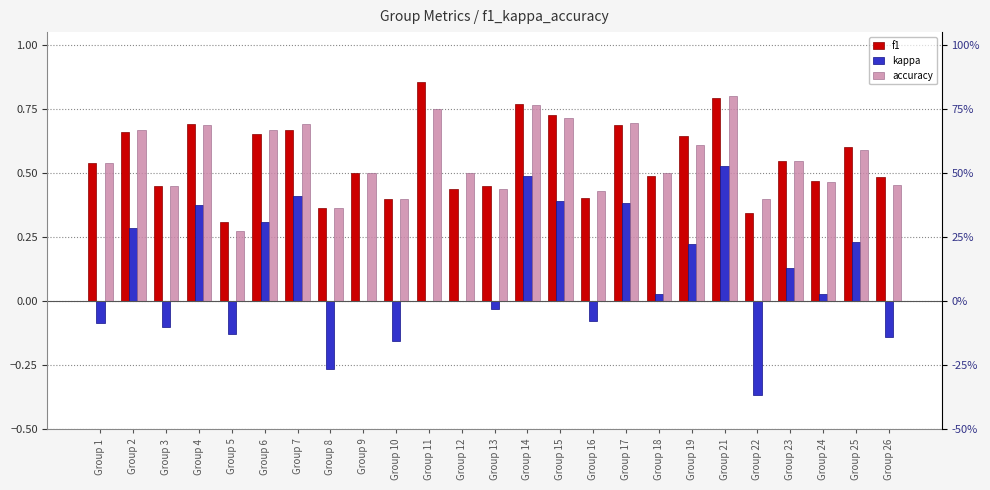

What is the maximum value shown in the chart?

0.9